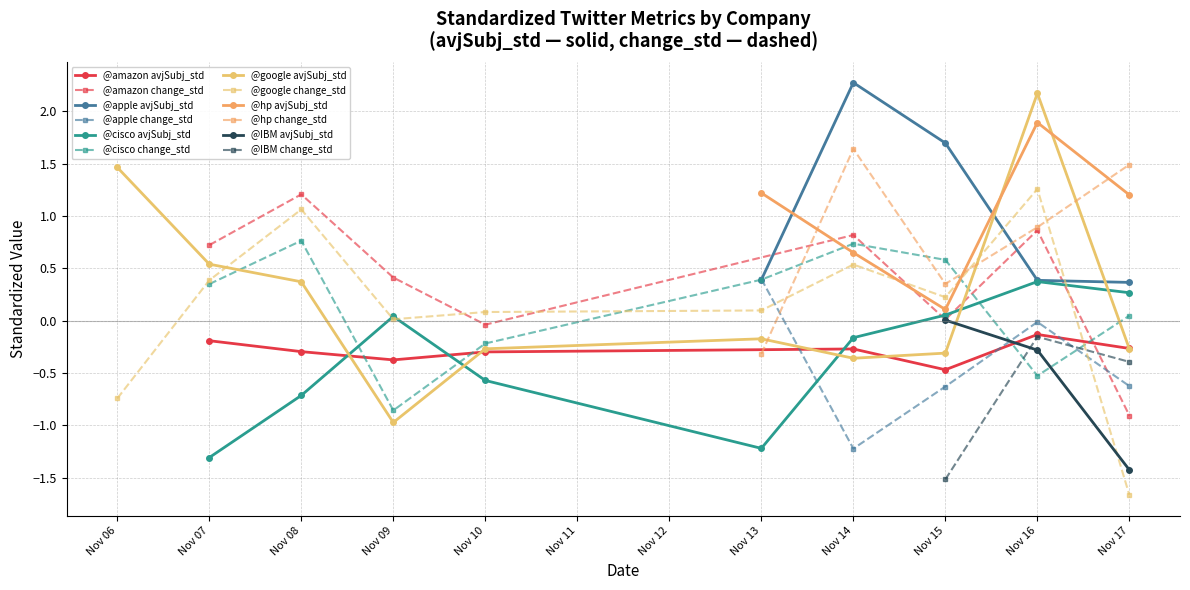

What is the highest value of the @apple avjSubj_std series?

2.3